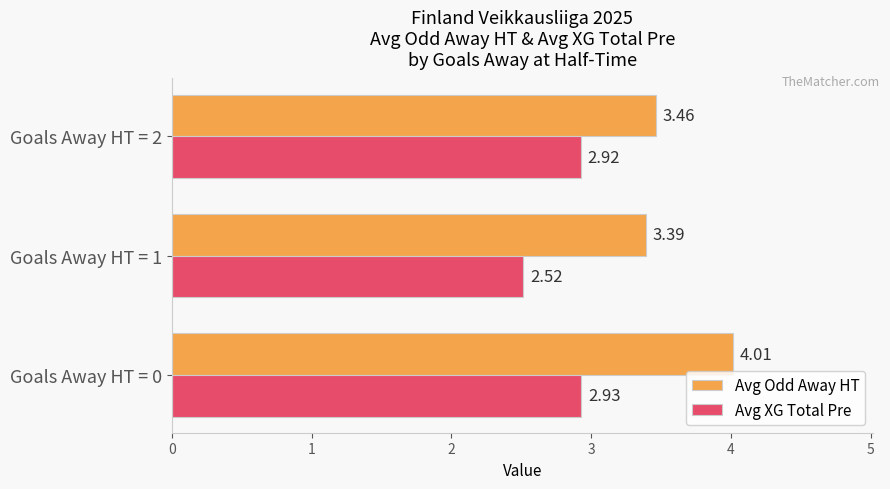

What is the total value across all series at Goals Away HT = 1?

5.9